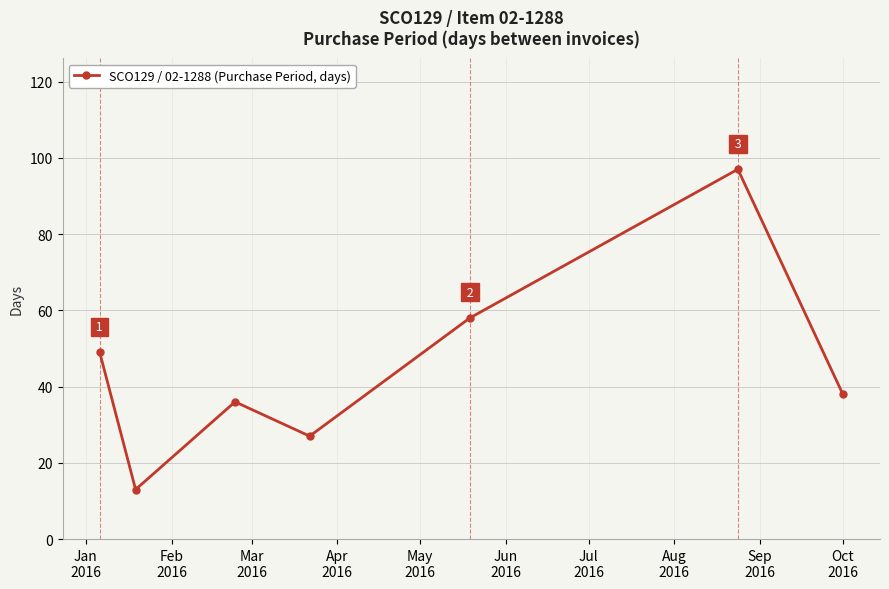

What is the average value?

45